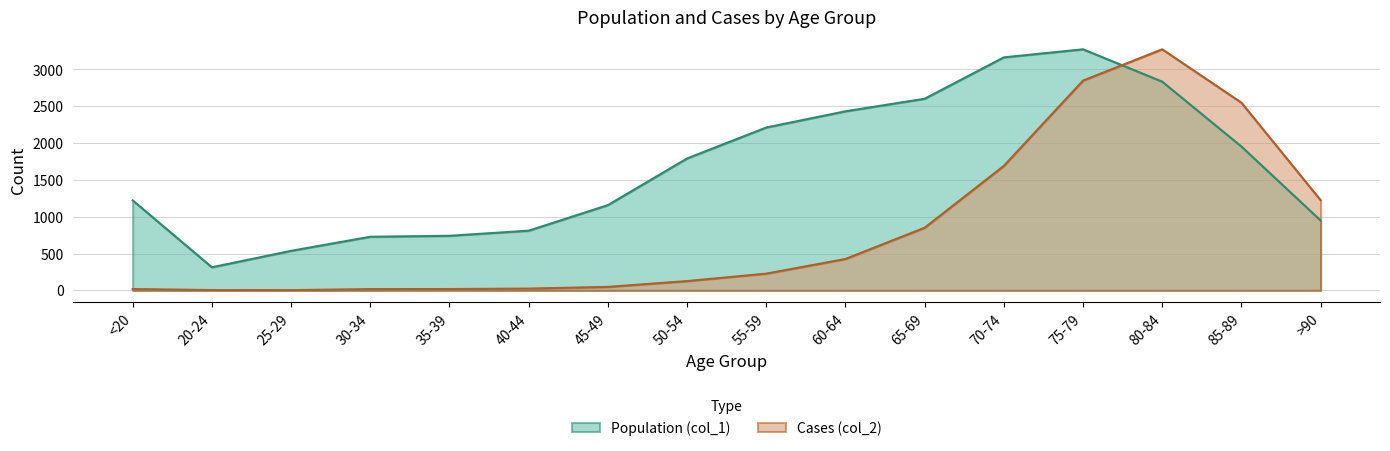

Which label corresponds to the smallest value in the chart?

25-29